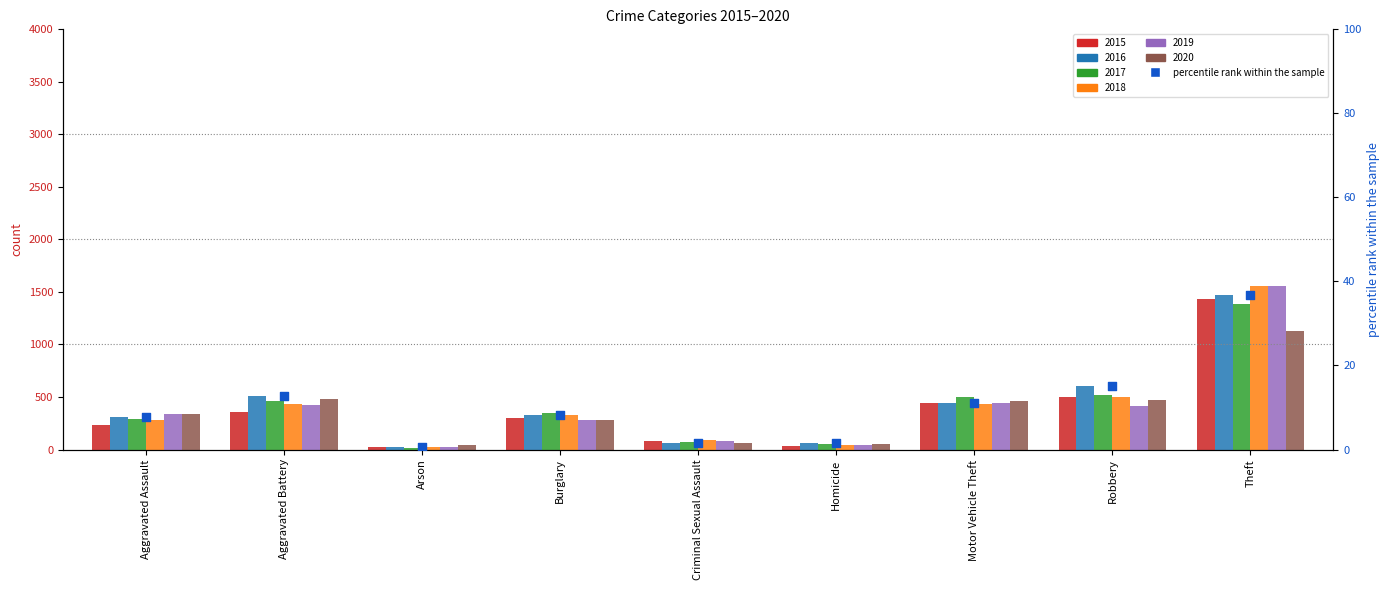

Which has a higher value, Motor Vehicle Theft or Burglary?

Motor Vehicle Theft